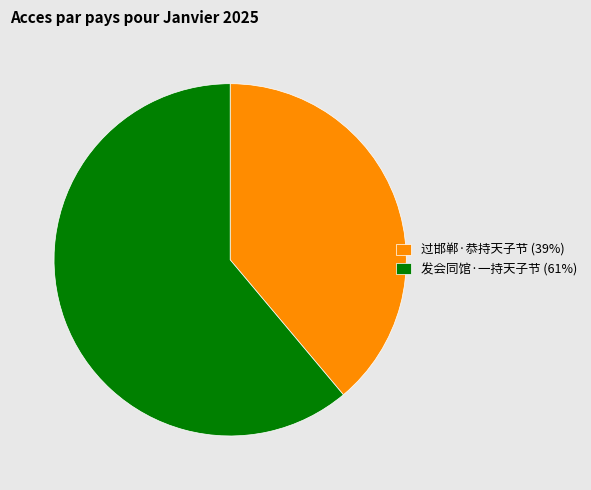

Is it true that 发会同馆·一持天子节 is 56% of the pie?

False